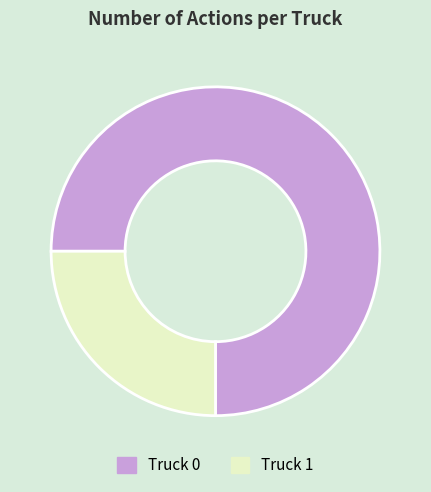

Approximately how many times larger is the value at Truck 1 compared to Truck 0?

0.3